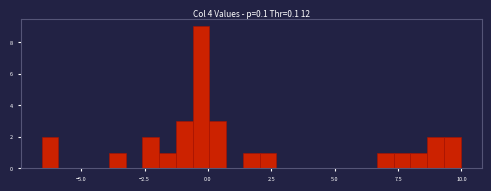

Around what value on the x-axis is the tallest bar? Give the approximate position of its centre, as read against the axis.

-0.5